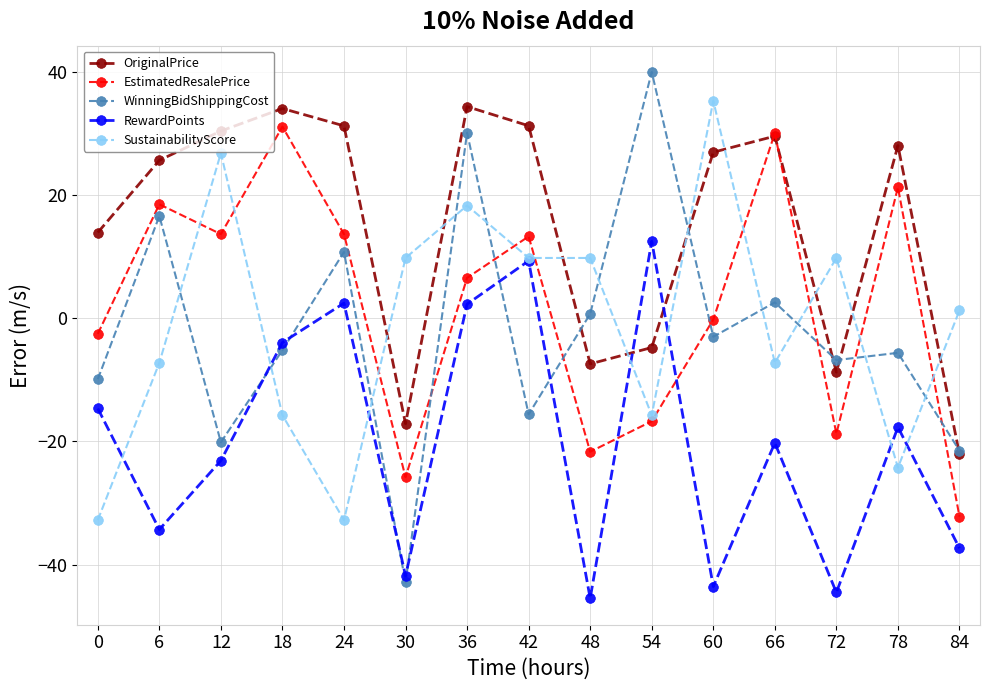

True or false: RewardPoints has more than 1 interior local peaks.

True